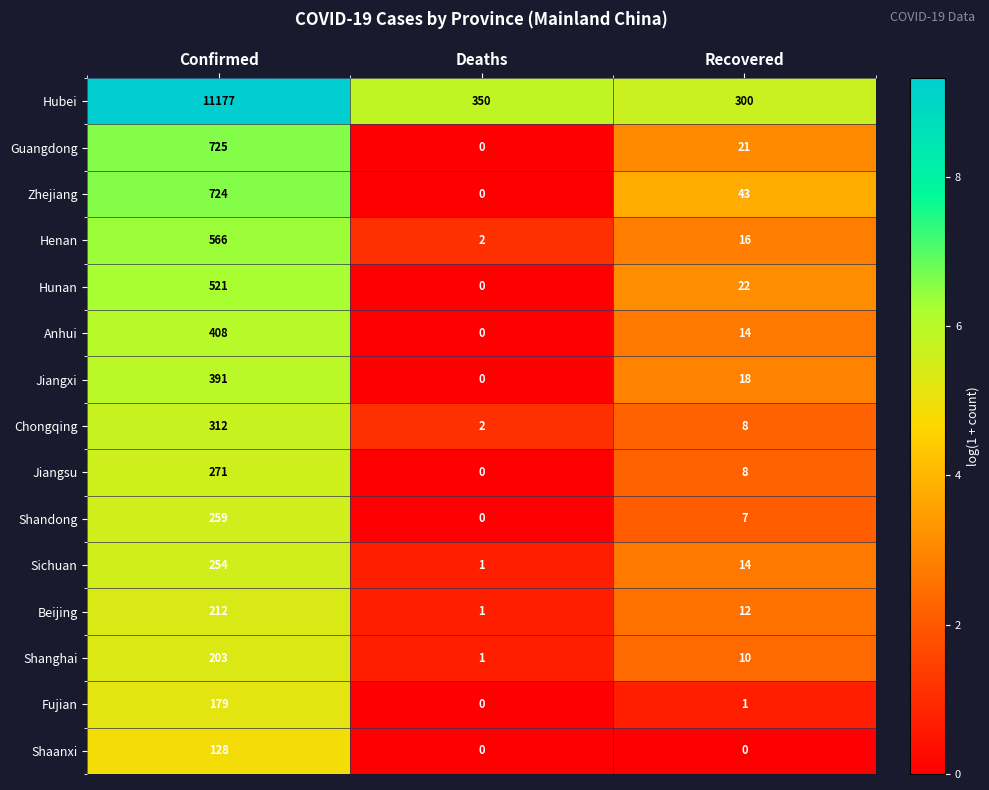

Count the number of data series in this chart.

15